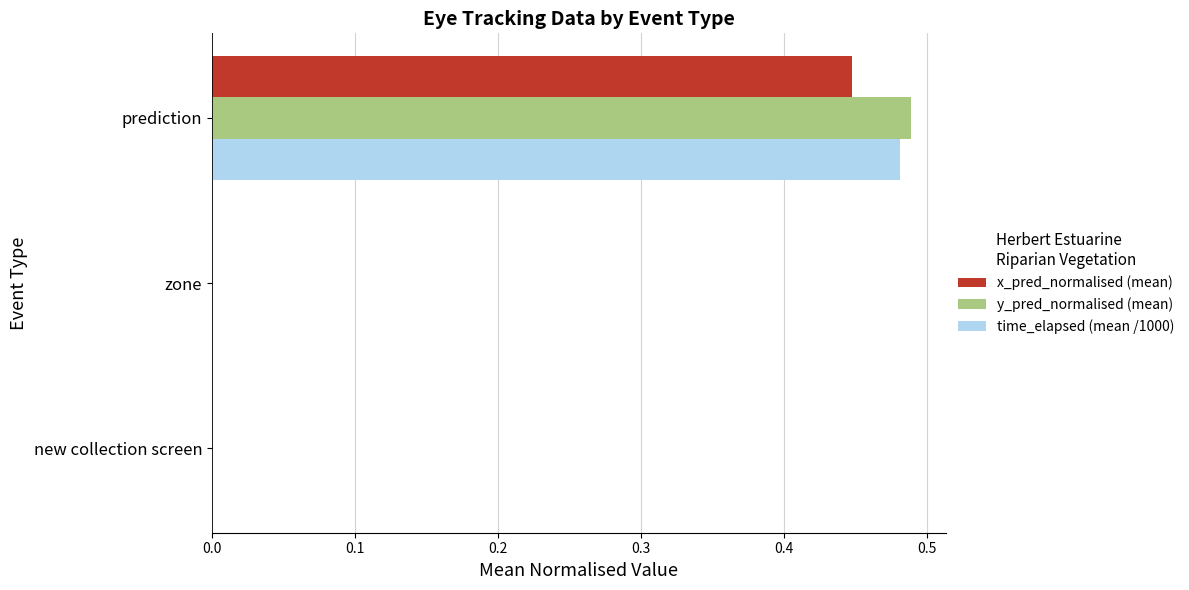

Between new collection screen and prediction, which series saw the biggest shift?

y_pred_normalised (mean)